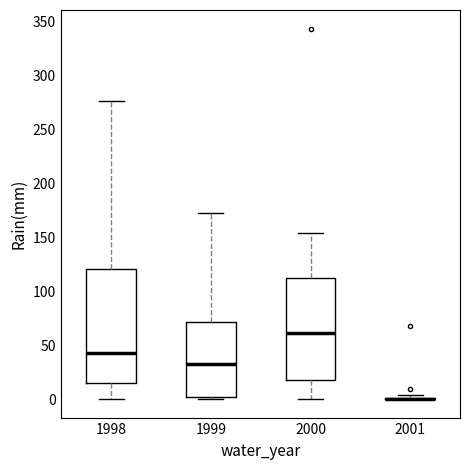

Comparing the boxes themselves (not the whiskers), which one is the tallest?

1998